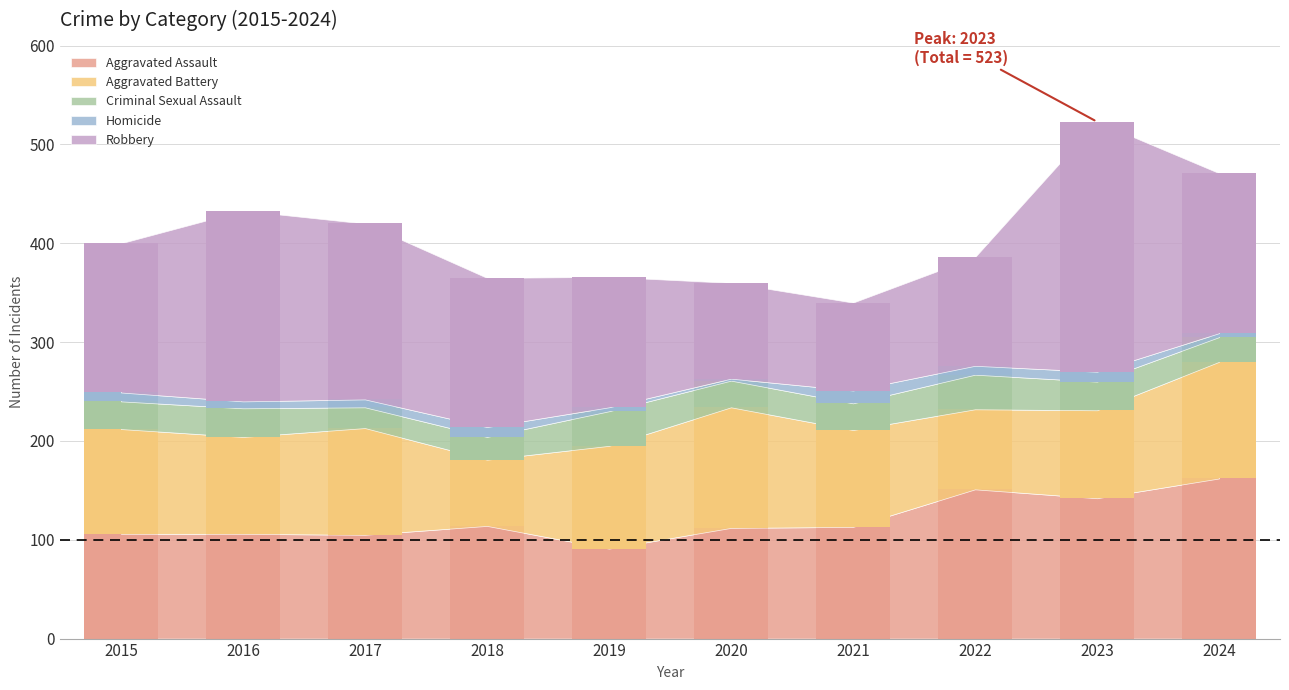

At which category is the sum across all series the highest?

2023